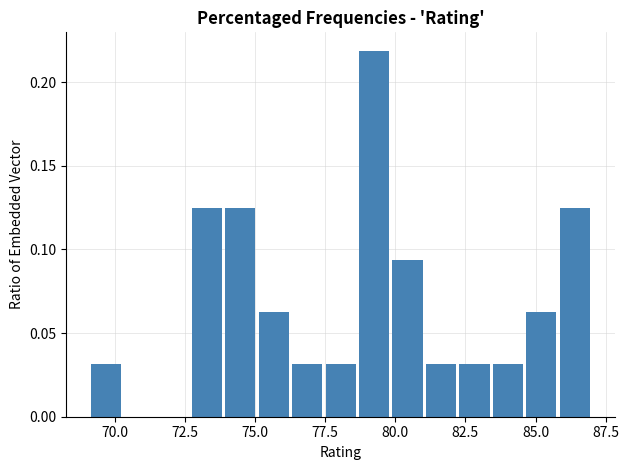

Around what value on the x-axis is the tallest bar? Give the approximate position of its centre, as read against the axis.

79.0